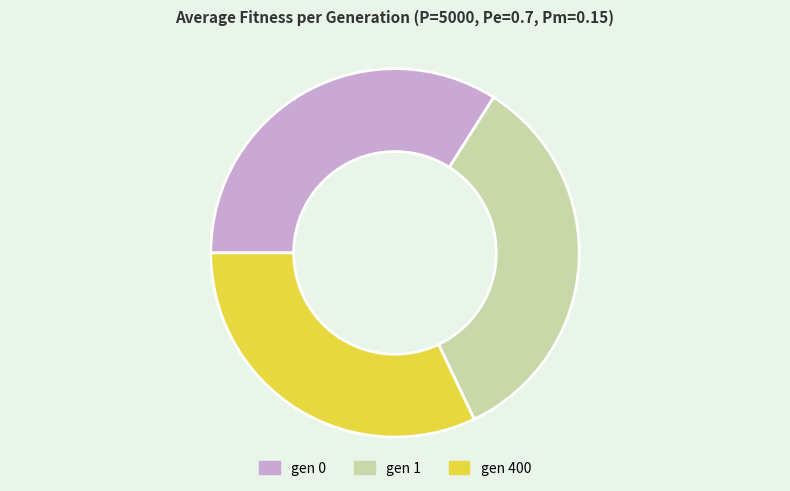

Which category has the smallest portion of the pie?

gen 400